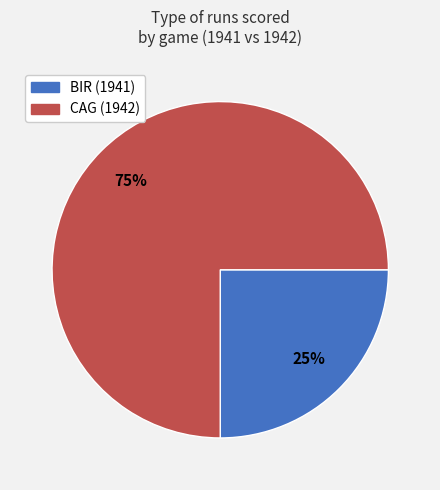

How many segments does this pie chart have?

2